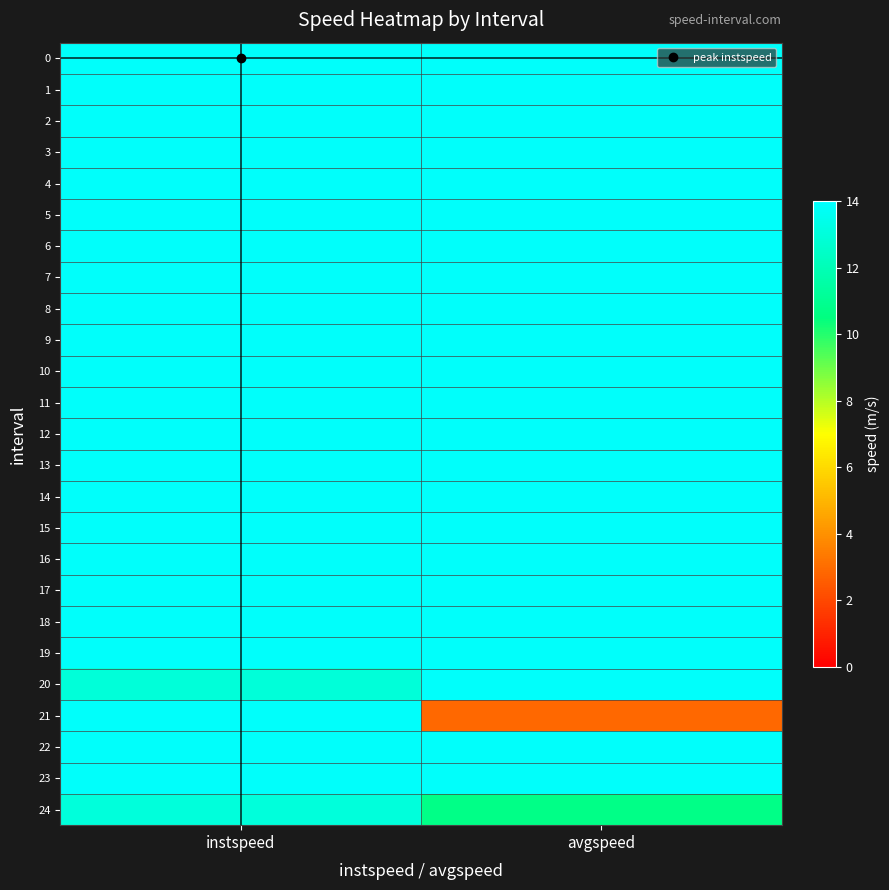

Reading left to right, list all the values displayed in this chart.

0: instspeed=13.9	avgspeed=13.9
1: instspeed=13.9	avgspeed=13.9
2: instspeed=13.9	avgspeed=13.9
3: instspeed=13.9	avgspeed=13.9
4: instspeed=13.9	avgspeed=13.9
5: instspeed=13.9	avgspeed=13.9
6: instspeed=13.9	avgspeed=13.9
7: instspeed=13.9	avgspeed=13.9
8: instspeed=13.9	avgspeed=13.9
9: instspeed=13.9	avgspeed=13.9
10: instspeed=13.9	avgspeed=13.9
11: instspeed=13.9	avgspeed=13.9
12: instspeed=13.9	avgspeed=13.9
13: instspeed=13.9	avgspeed=13.9
14: instspeed=13.9	avgspeed=13.9
15: instspeed=13.9	avgspeed=13.9
16: instspeed=13.9	avgspeed=13.9
17: instspeed=13.9	avgspeed=13.9
18: instspeed=13.9	avgspeed=13.9
19: instspeed=13.9	avgspeed=13.9
20: instspeed=12.9	avgspeed=13.9
21: instspeed=13.9	avgspeed=2.8
22: instspeed=13.9	avgspeed=13.9
23: instspeed=13.9	avgspeed=13.9
24: instspeed=13.0	avgspeed=10.7